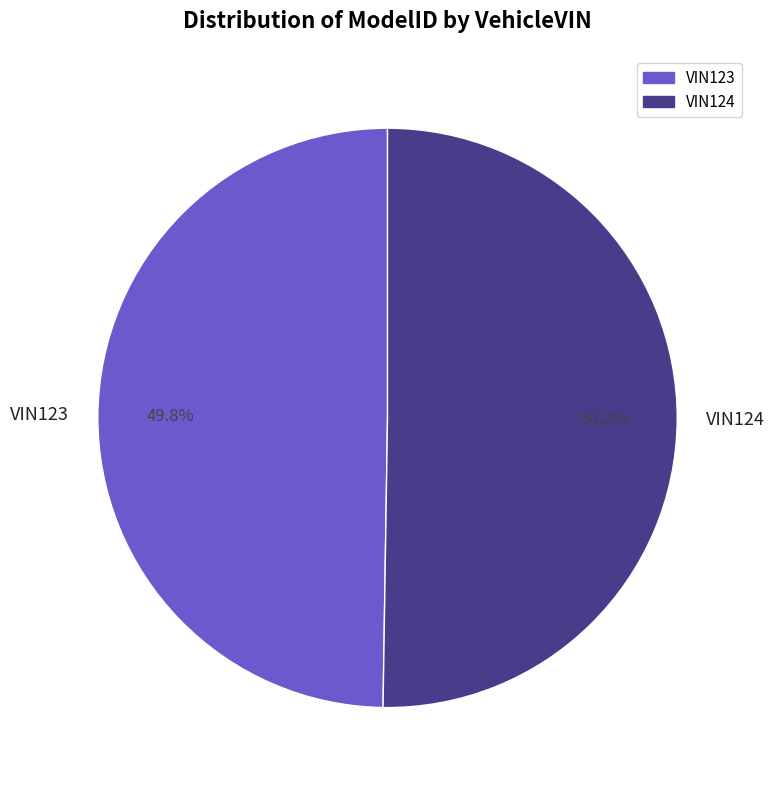

To the nearest percent, what is the combined percentage of VIN124 and VIN123?

100%